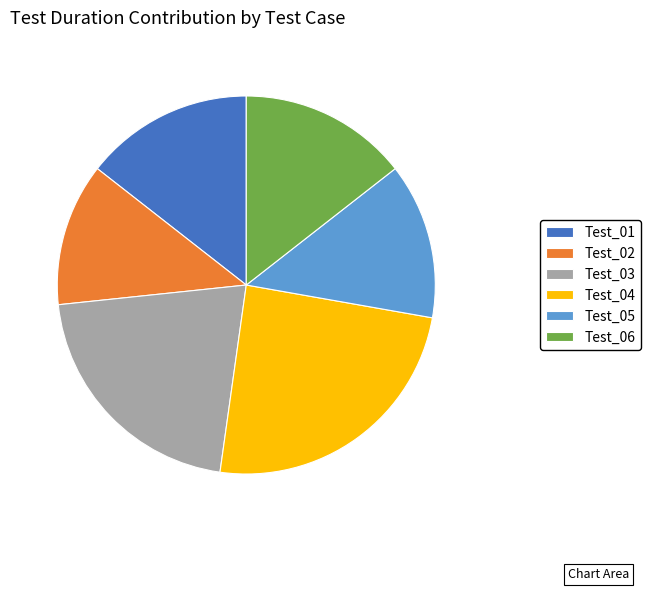

How many slices are in this pie chart?

6